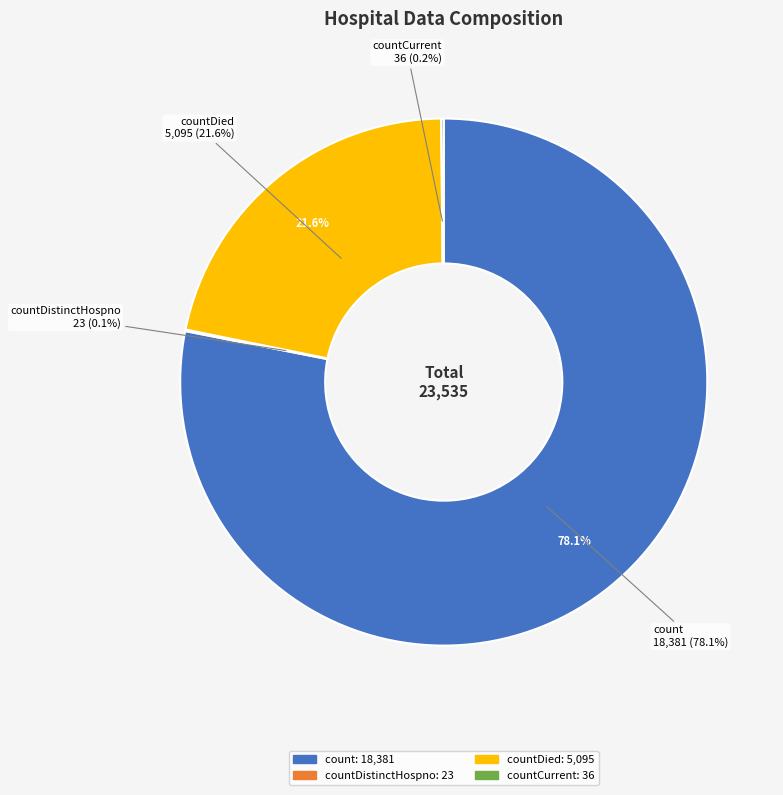

Which category accounts for the majority?

count